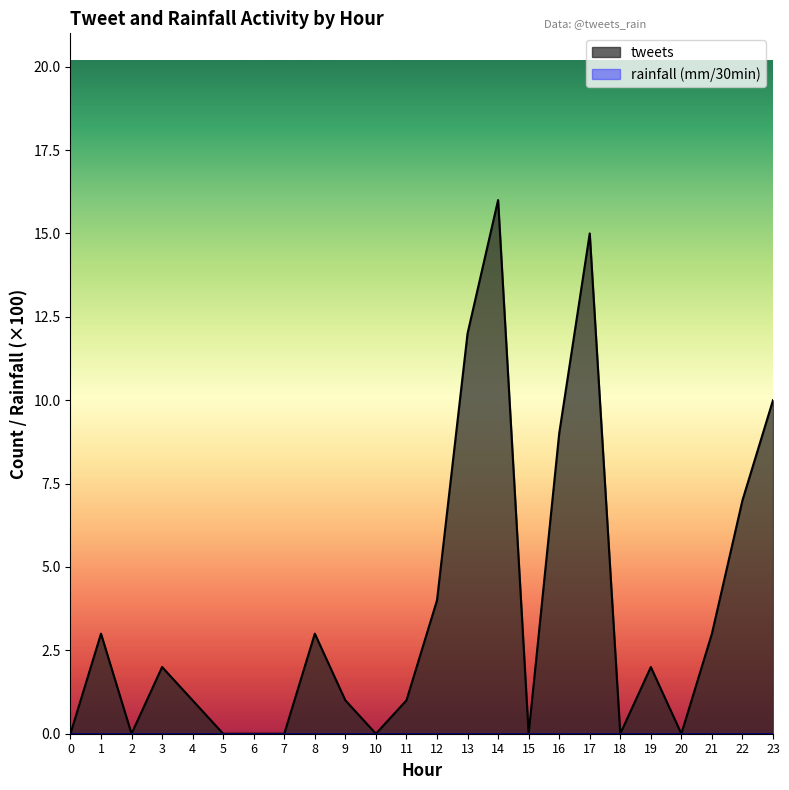

True or false: rainfall (mm/30min) and related intersect in this chart.

False